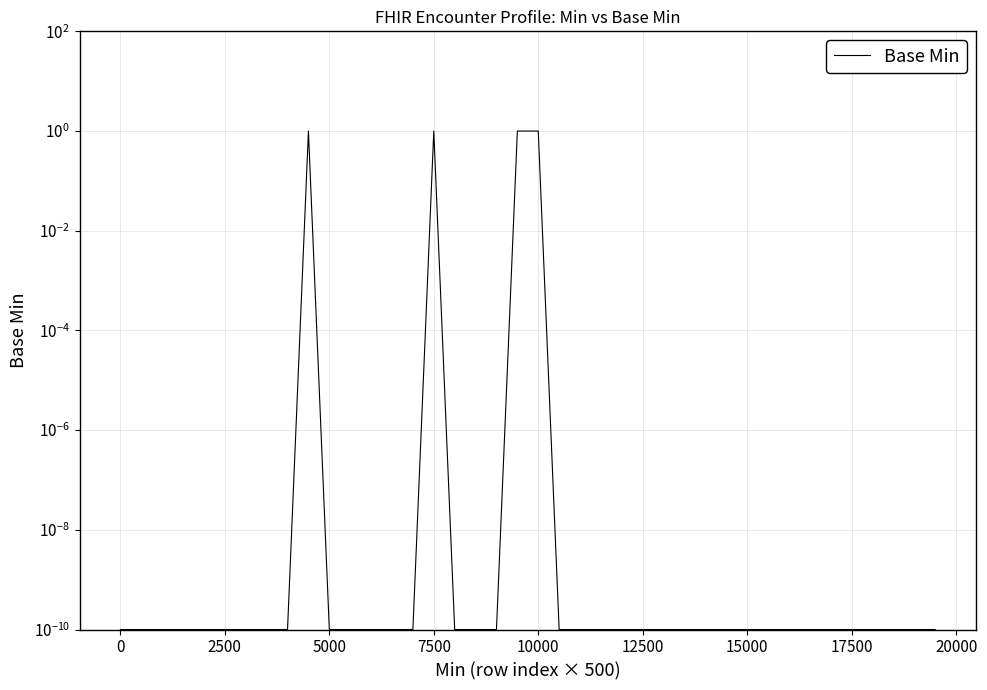

What is the difference between the maximum and second lowest values?

1.0